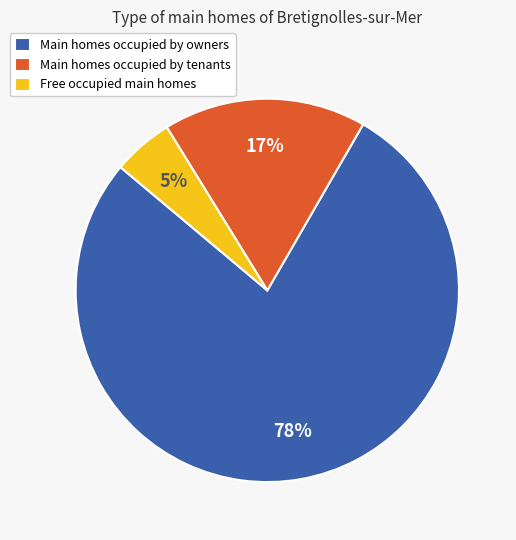

Count the number of slices in the pie.

3